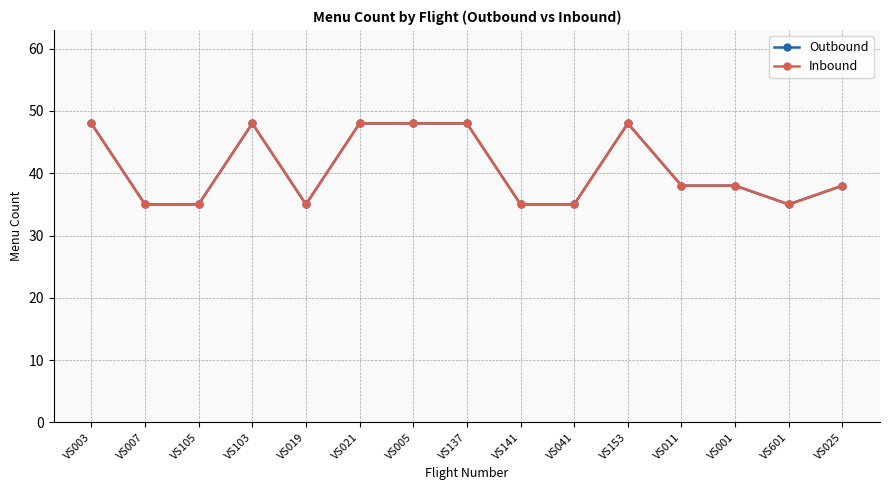

What are all the series names shown in the legend?

Outbound, Inbound